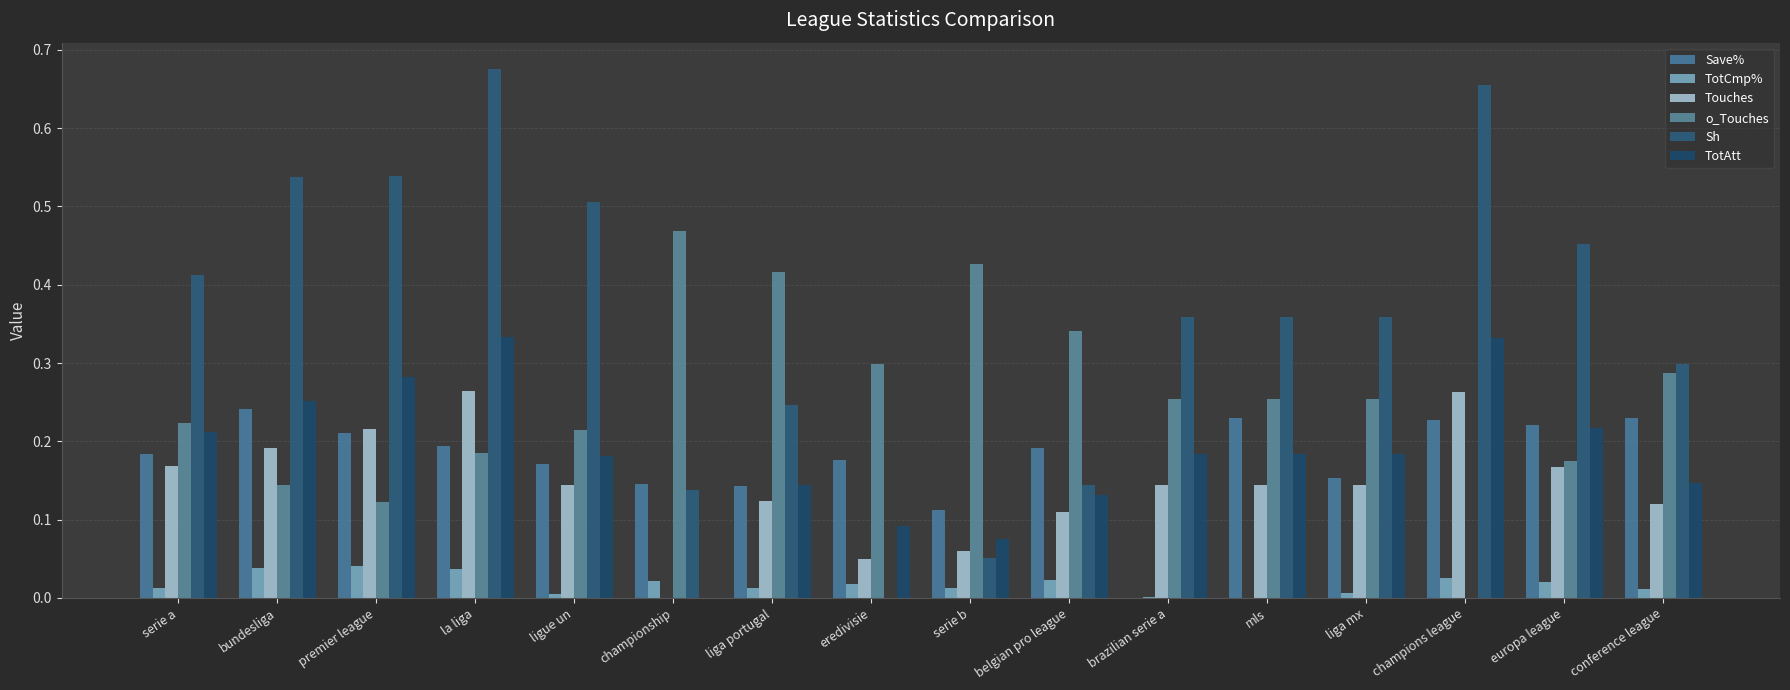

How many groups of bars are there?

16